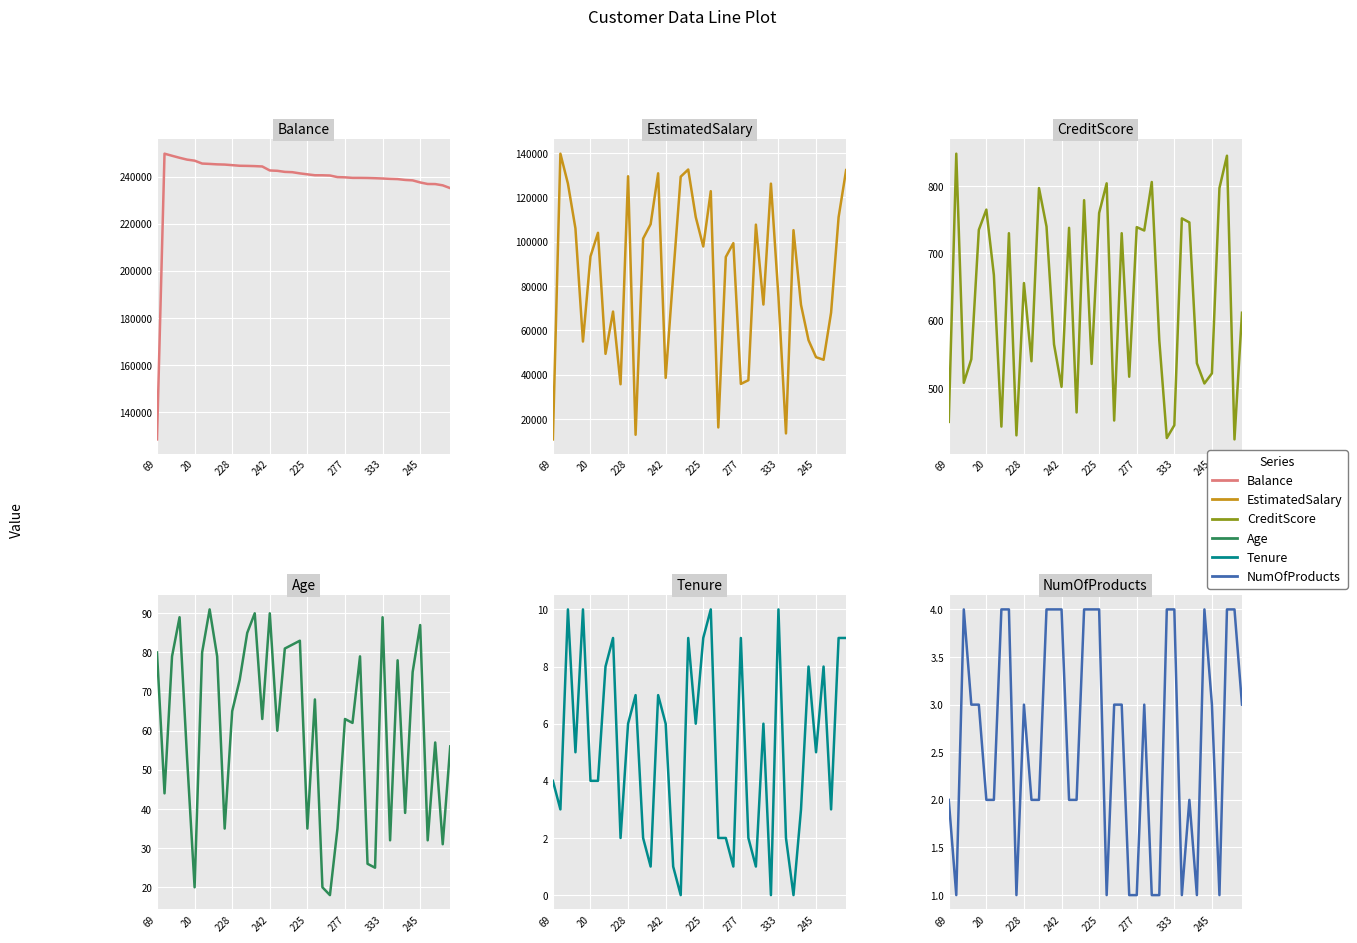

What is the difference between the second highest and minimum values in the Balance series?

120528.6